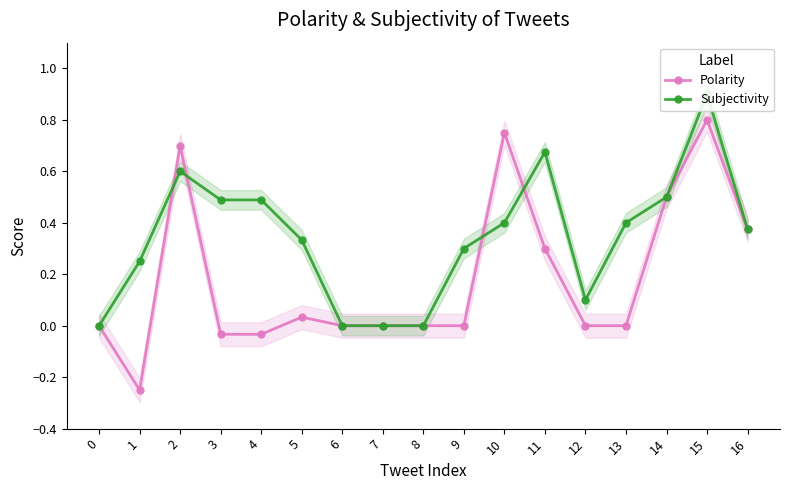

How many distinct data groups are displayed?

2